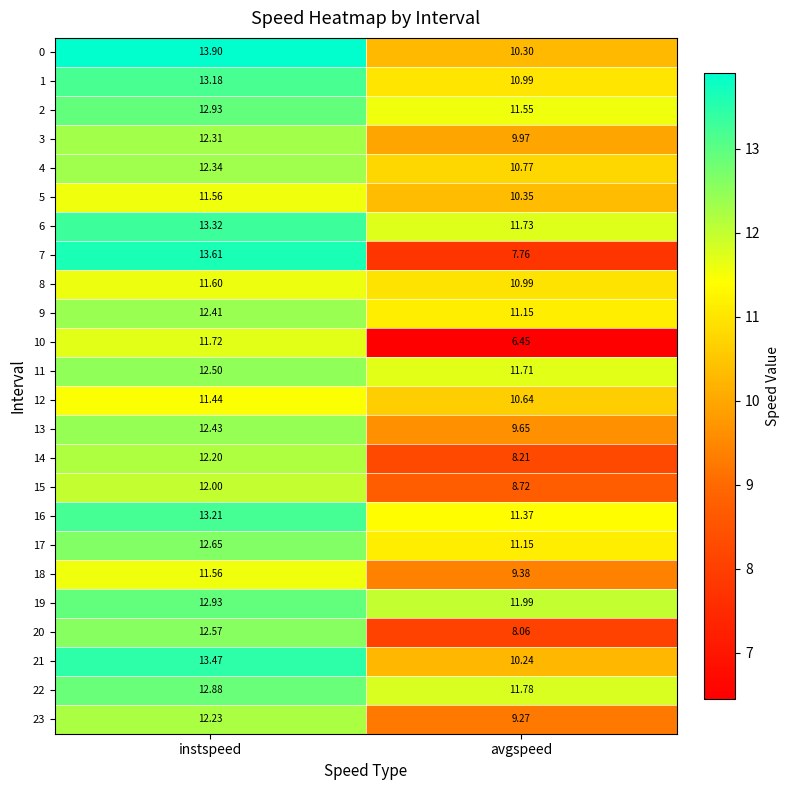

Is the value of 3 at instspeed greater than the value of 13 at instspeed?

No